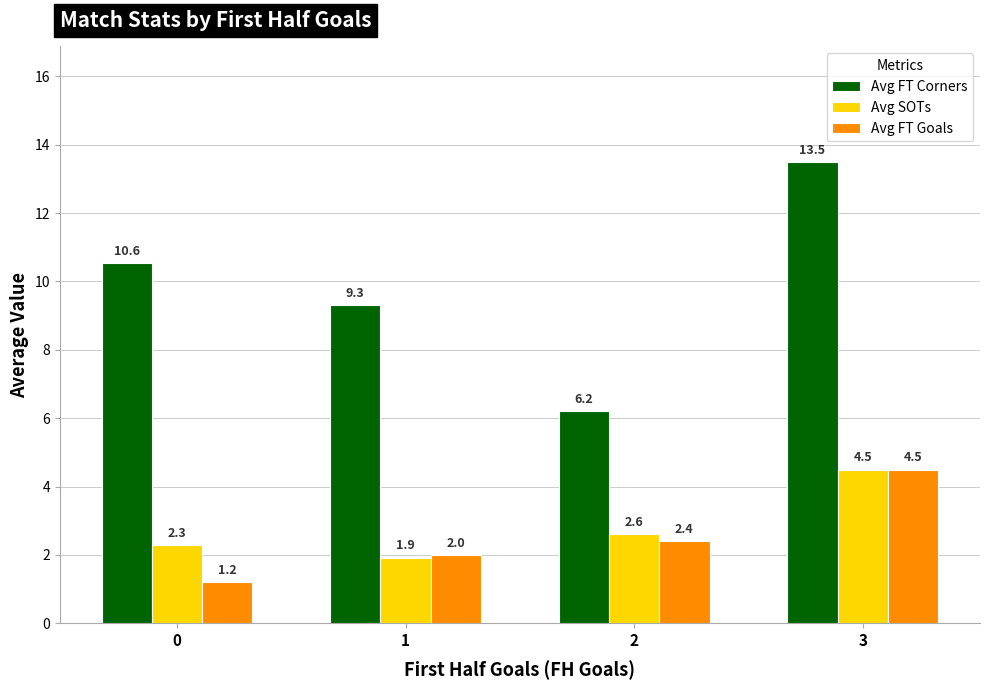

How many categories are shown in the chart?

4